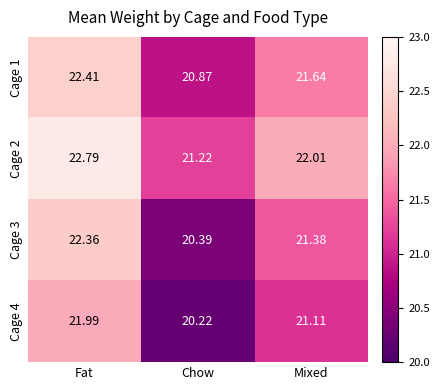

Which category has the highest value in the Cage 1 series?

Fat